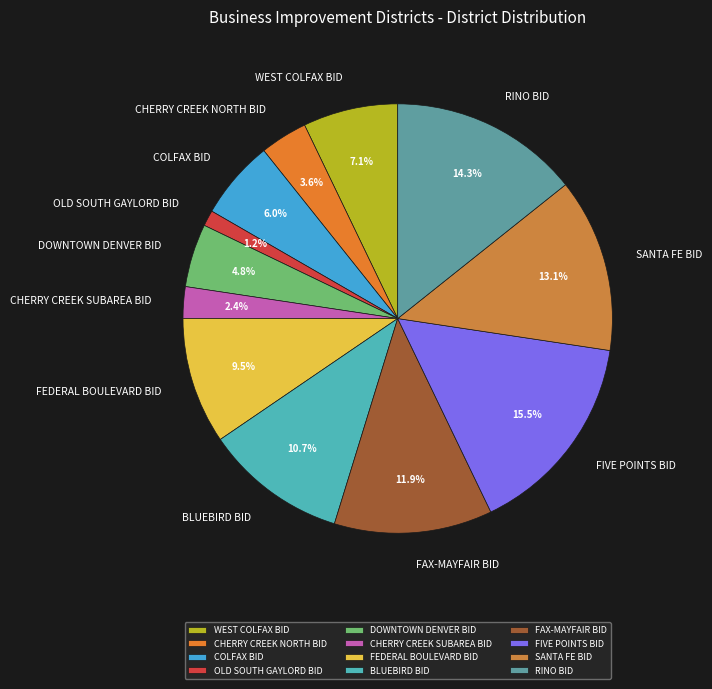

How much of the chart is everything except FEDERAL BOULEVARD BID?

90.5%